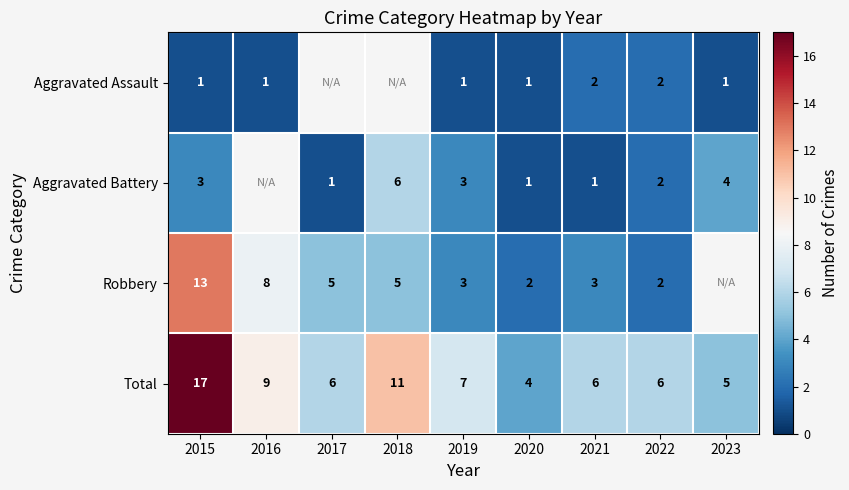

What is the spread (max minus min) of values at 2020?

3